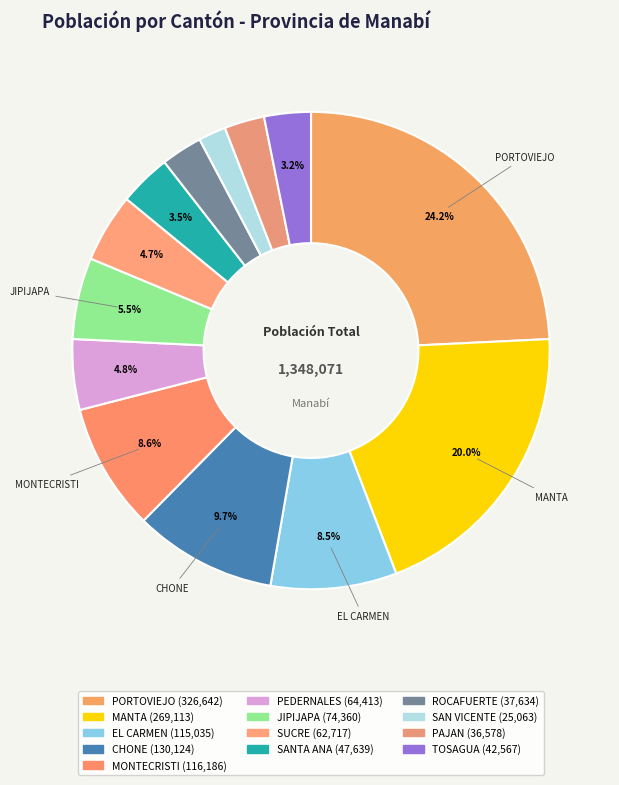

Is the sum of PEDERNALES and CHONE greater than half?

No